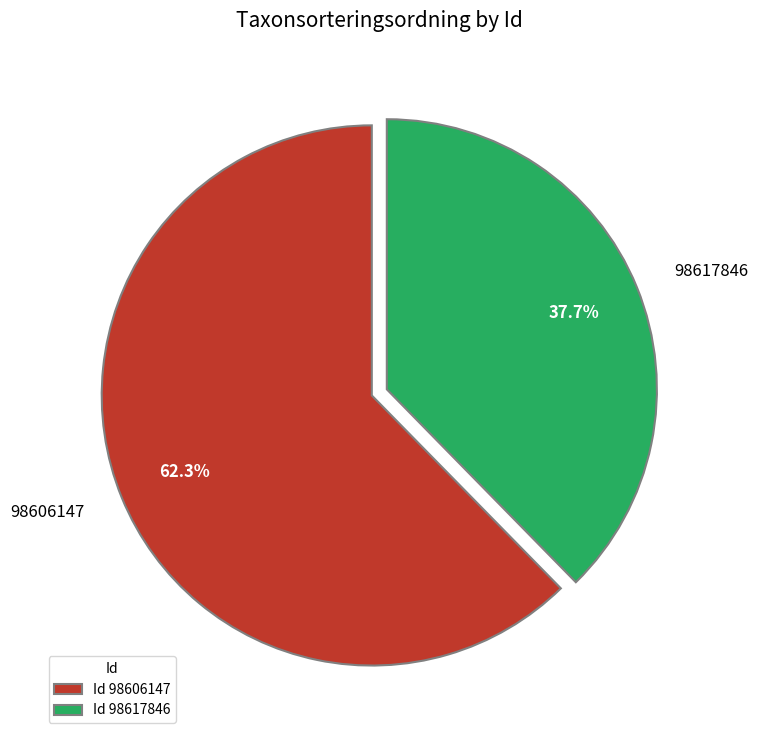

Count the number of slices in the pie.

2